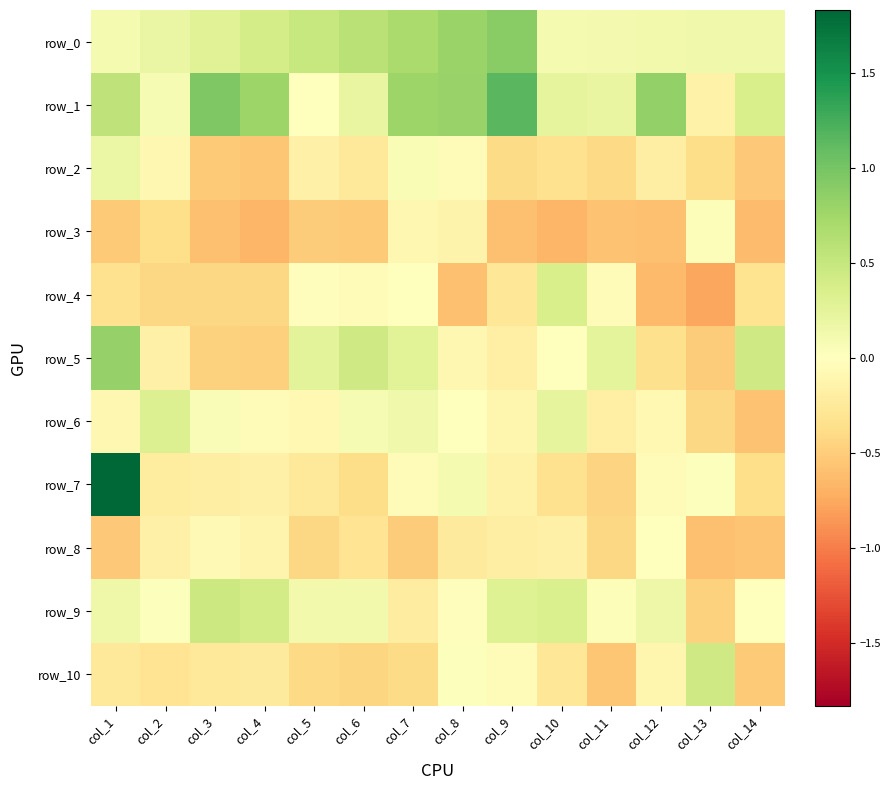

Which category has the highest value across all series?

col_1